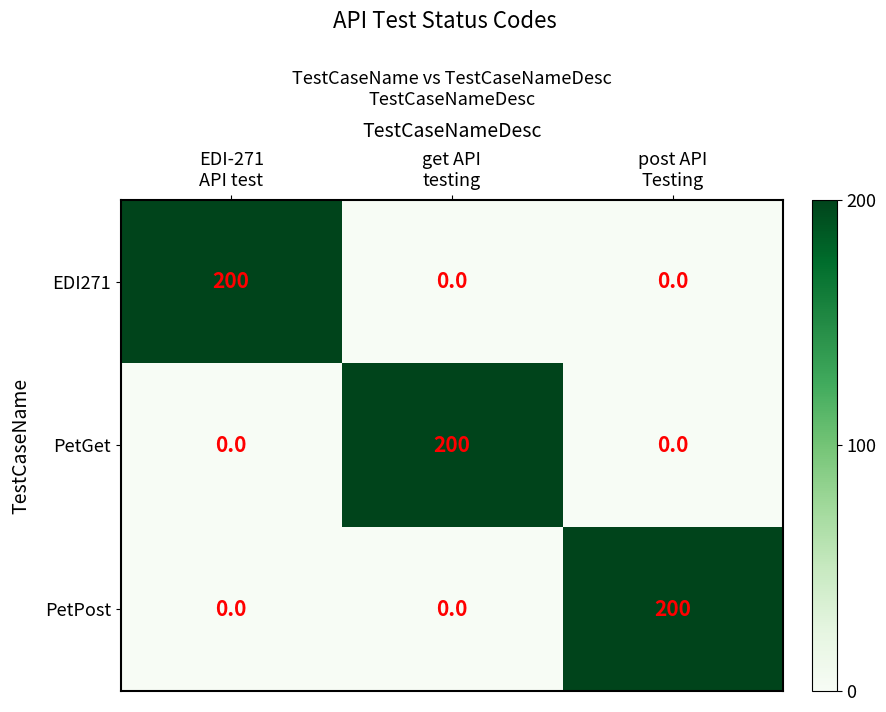

What is the average value of the PetPost series?

67